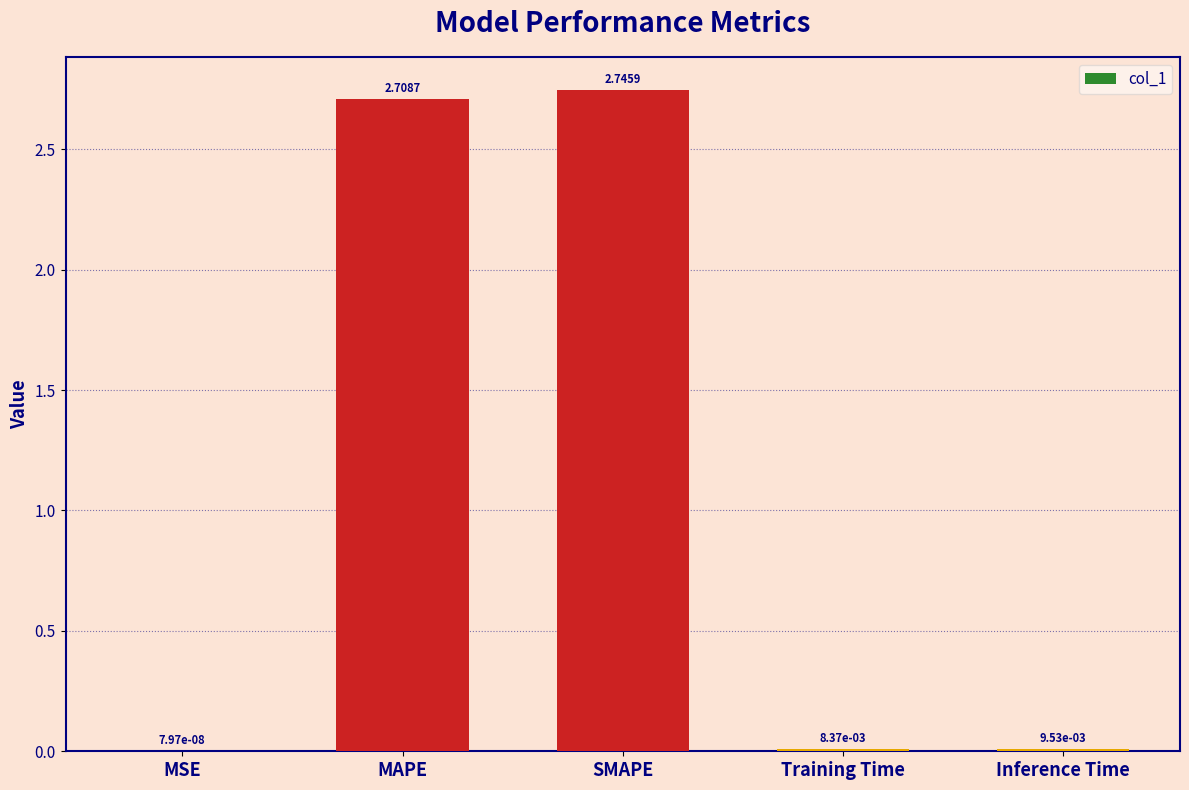

What is the sum of the values at SMAPE and Inference Time?

2.8